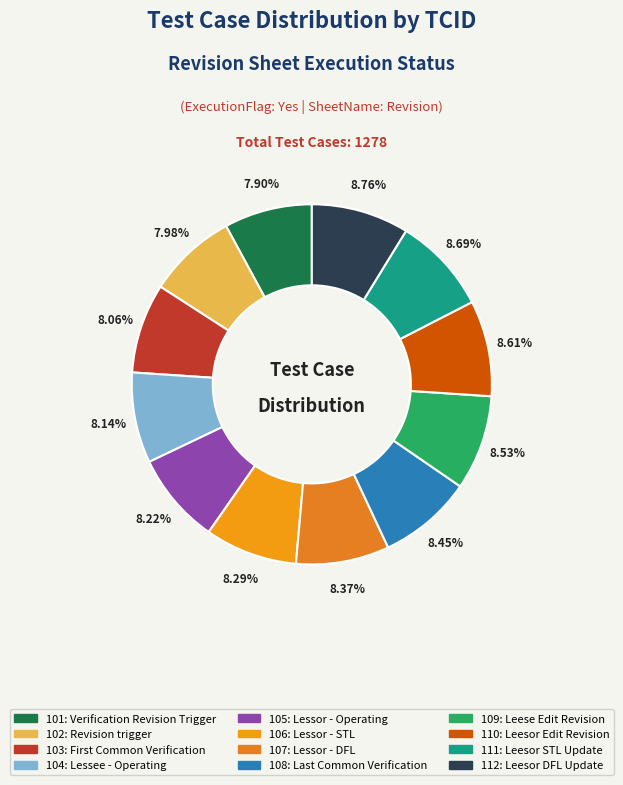

Is it true that 104: Lessee - Operating is 1% of the pie?

False